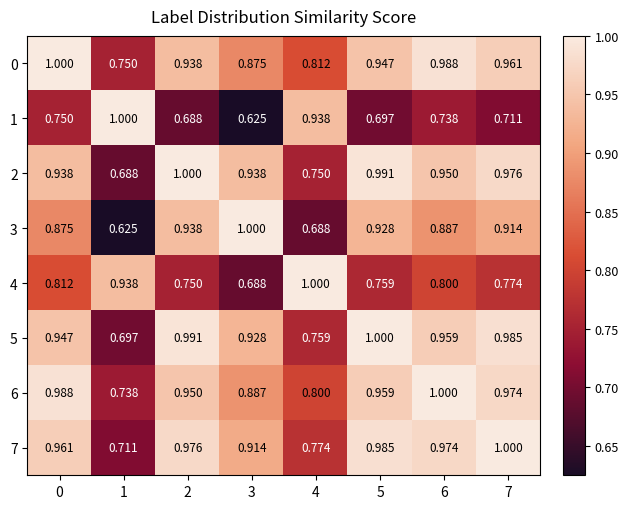

Reading left to right, transcribe all the data shown in this chart.

0: 0=1.0	1=0.8	2=0.9	3=0.9	4=0.8	5=0.9	6=1.0	7=1.0
1: 0=0.8	1=1.0	2=0.7	3=0.6	4=0.9	5=0.7	6=0.7	7=0.7
2: 0=0.9	1=0.7	2=1.0	3=0.9	4=0.8	5=1.0	6=0.9	7=1.0
3: 0=0.9	1=0.6	2=0.9	3=1.0	4=0.7	5=0.9	6=0.9	7=0.9
4: 0=0.8	1=0.9	2=0.8	3=0.7	4=1.0	5=0.8	6=0.8	7=0.8
5: 0=0.9	1=0.7	2=1.0	3=0.9	4=0.8	5=1.0	6=1.0	7=1.0
6: 0=1.0	1=0.7	2=0.9	3=0.9	4=0.8	5=1.0	6=1.0	7=1.0
7: 0=1.0	1=0.7	2=1.0	3=0.9	4=0.8	5=1.0	6=1.0	7=1.0